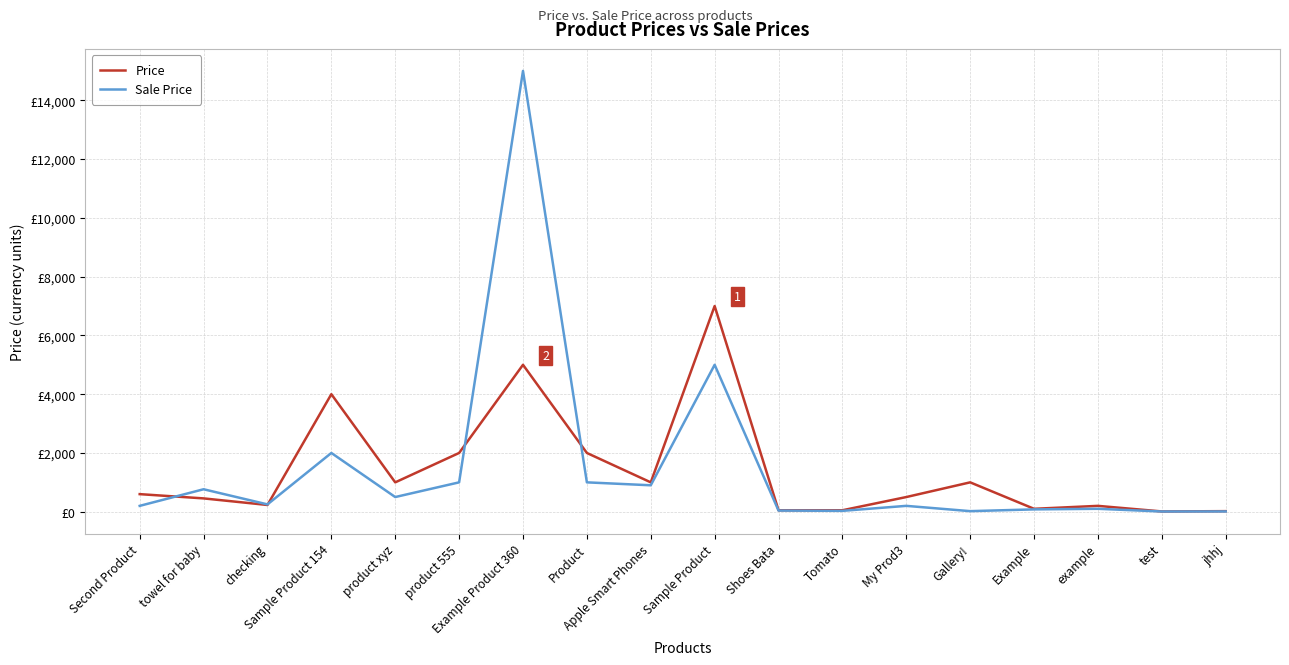

What is the label of the 18th point from the left?

jhhj